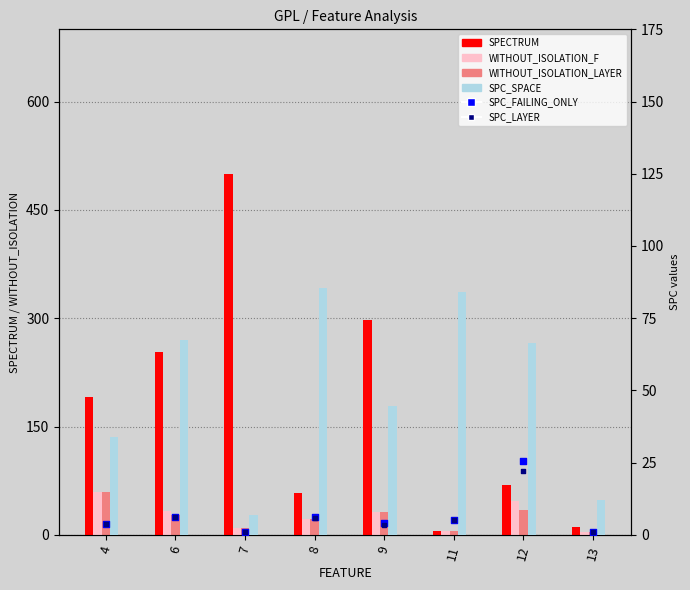

Which series contains the lowest Y value?

SPC_FAILING_ONLY